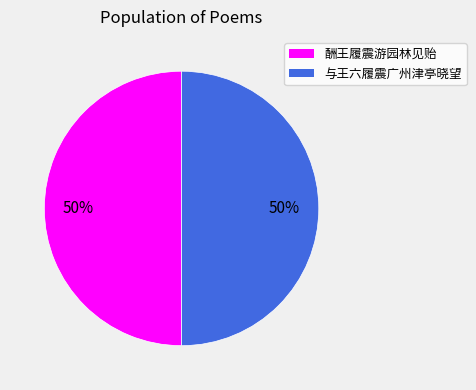

To the nearest percent, what portion does 与王六履震广州津亭晓望 represent?

50%